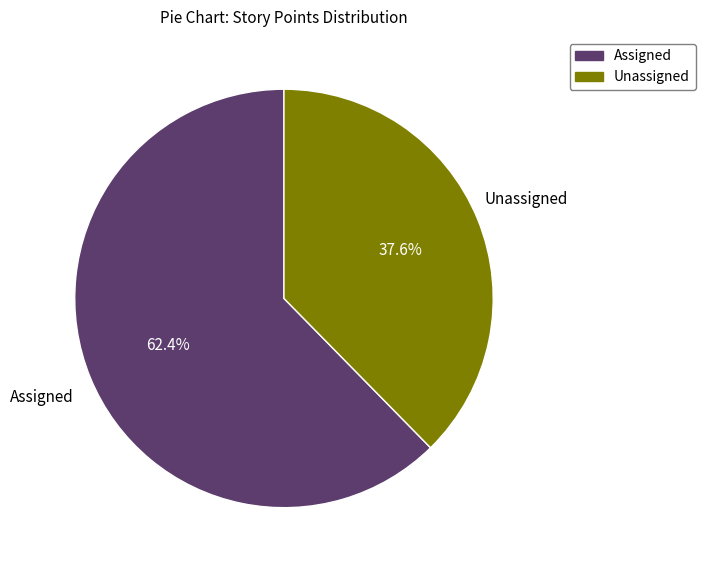

Rank the categories by value from lowest to highest.

Unassigned, Assigned